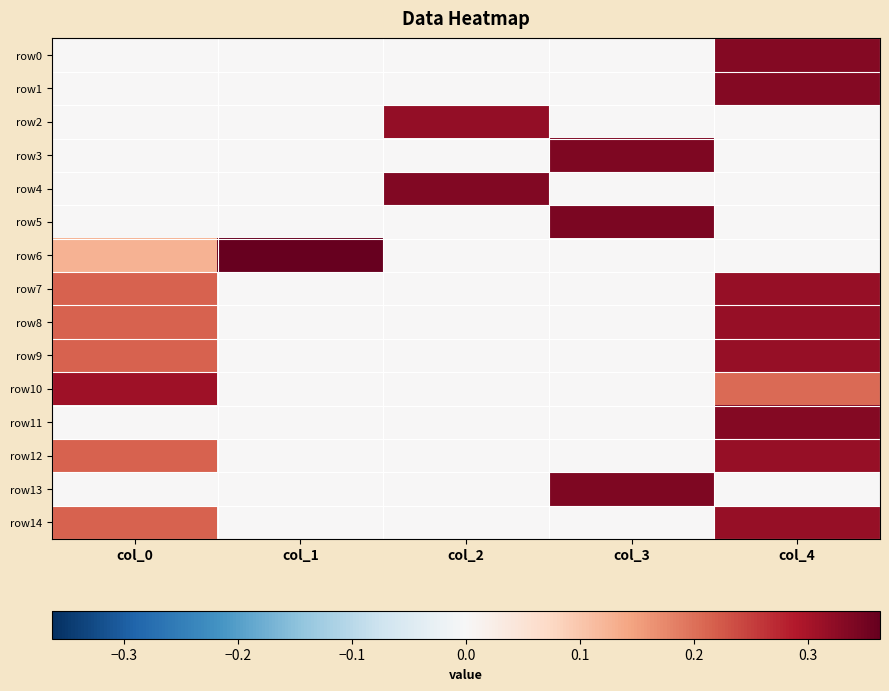

How many categories are shown in the chart?

5